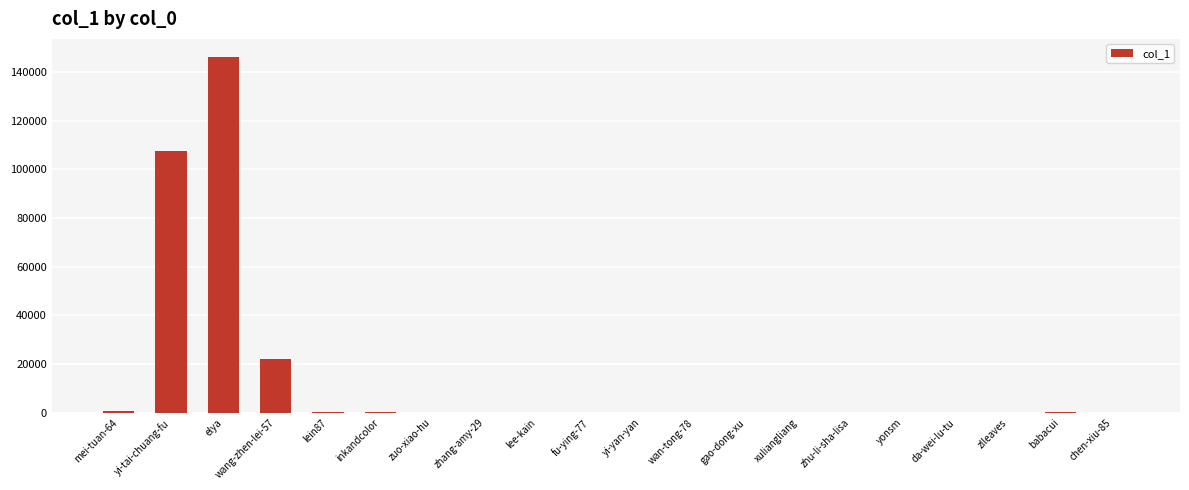

What is the ratio of the value at inkandcolor to the value at babacui?

1.5